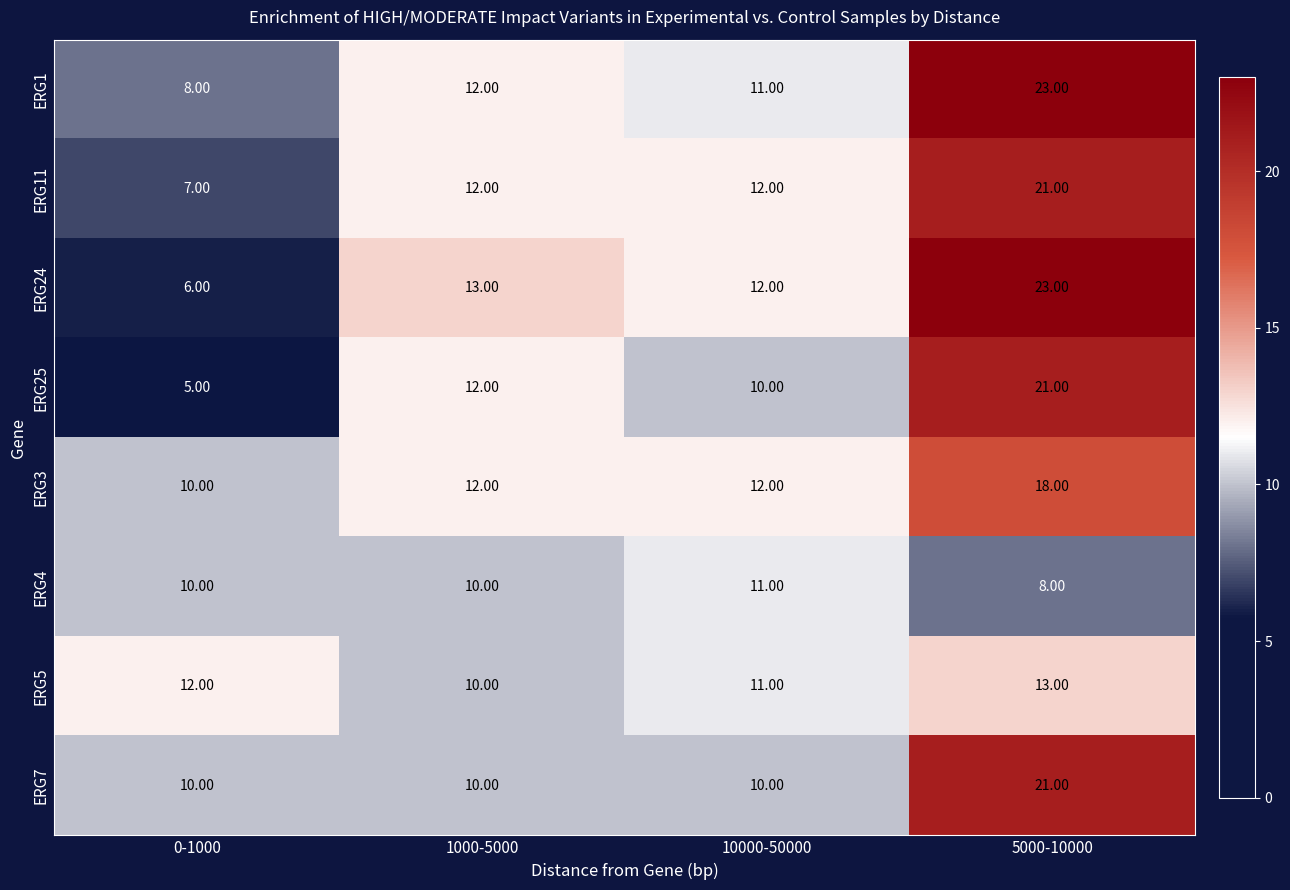

What is the total value across all series at 0-1000?

68